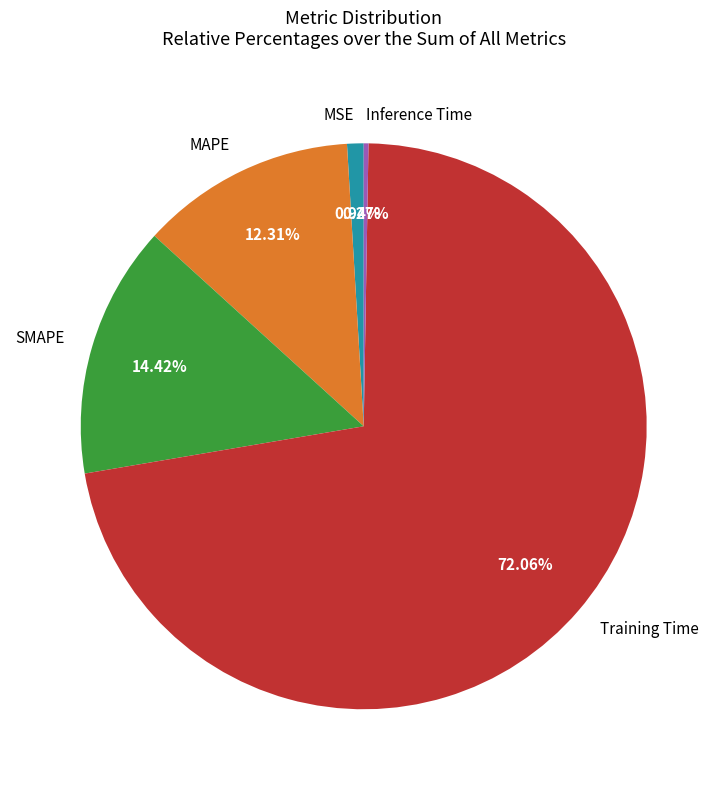

Which has a higher value, SMAPE or Training Time?

Training Time